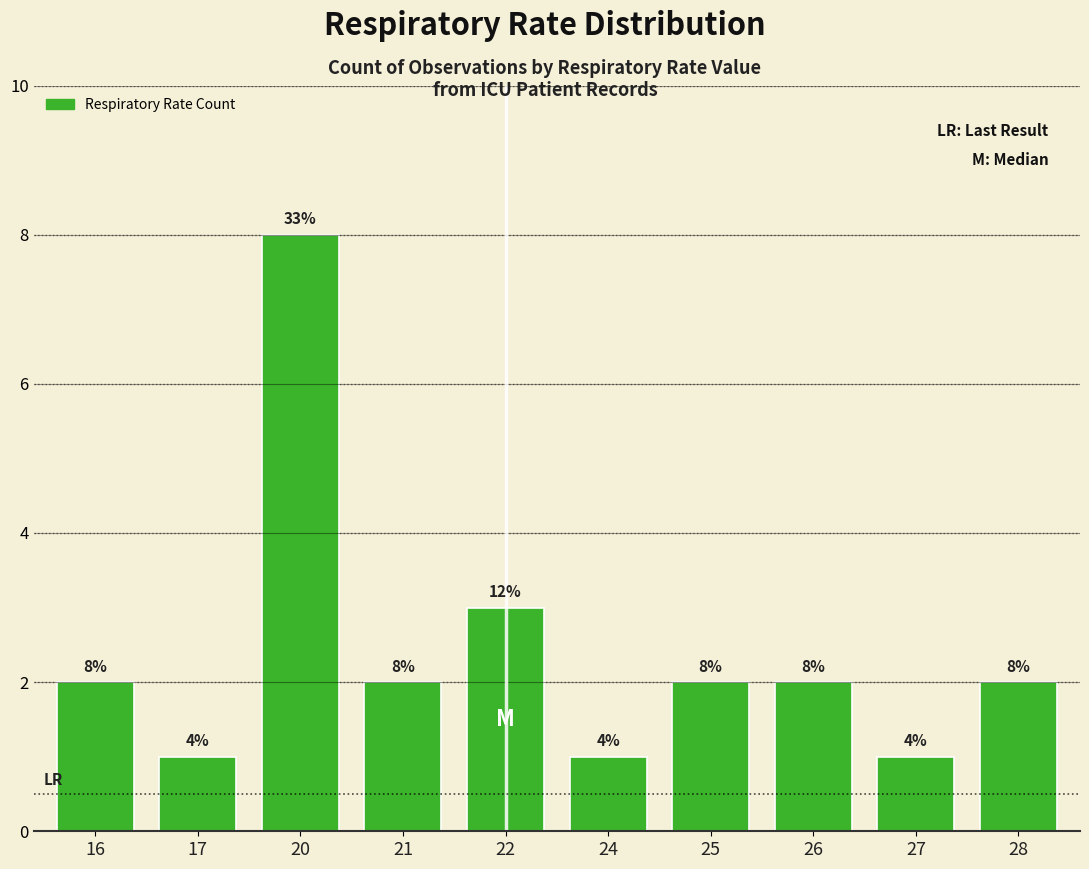

What is the ratio of the value at 28 to the value at 26?

1.0